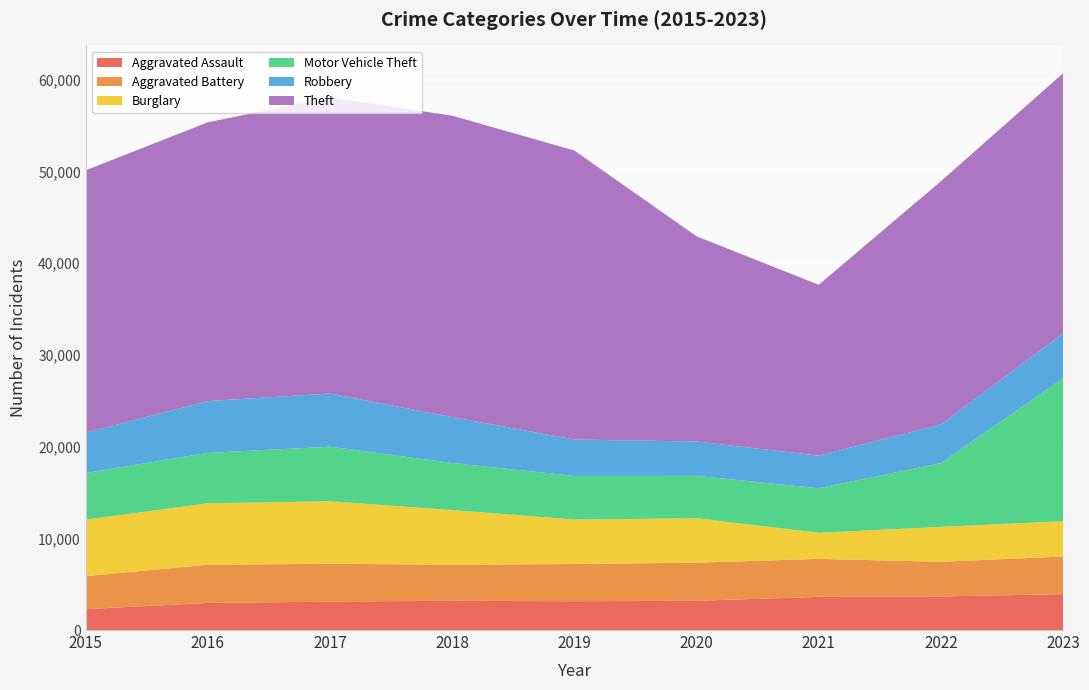

Reading left to right, transcribe all the data shown in this chart.

Aggravated Assault: 2282	2950	3100	3194	3139	3193	3613	3665	3907
Aggravated Battery: 3589	4169	4123	3931	4060	4151	4140	3777	4107
Burglary: 6162	6699	6817	5960	4845	4850	2845	3807	3848
Motor Vehicle Theft: 5083	5498	5948	5127	4758	4611	4862	6959	15588
Robbery: 4400	5644	5799	5010	3970	3748	3552	4211	4908
Theft: 28599	30395	32266	32856	31507	22372	18629	26512	28344